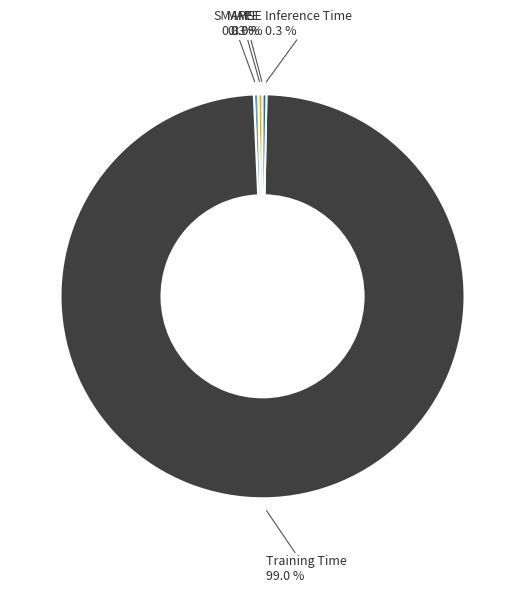

Which has a higher value, Training Time or MAPE?

Training Time